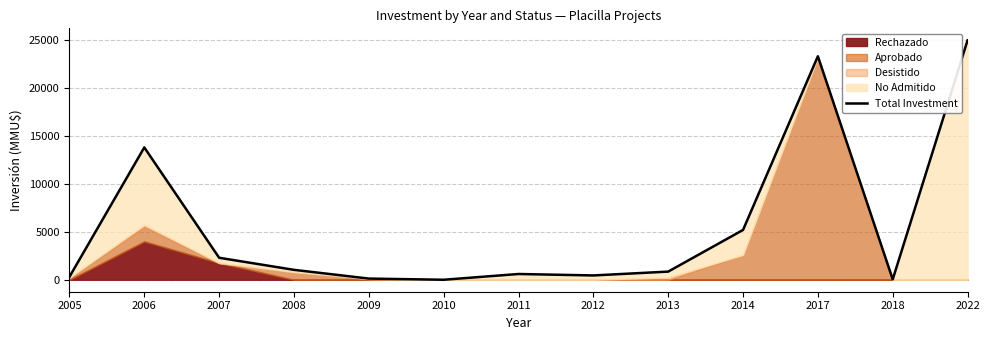

How many interior local valleys (lower than both neighbors) does the data have?

3